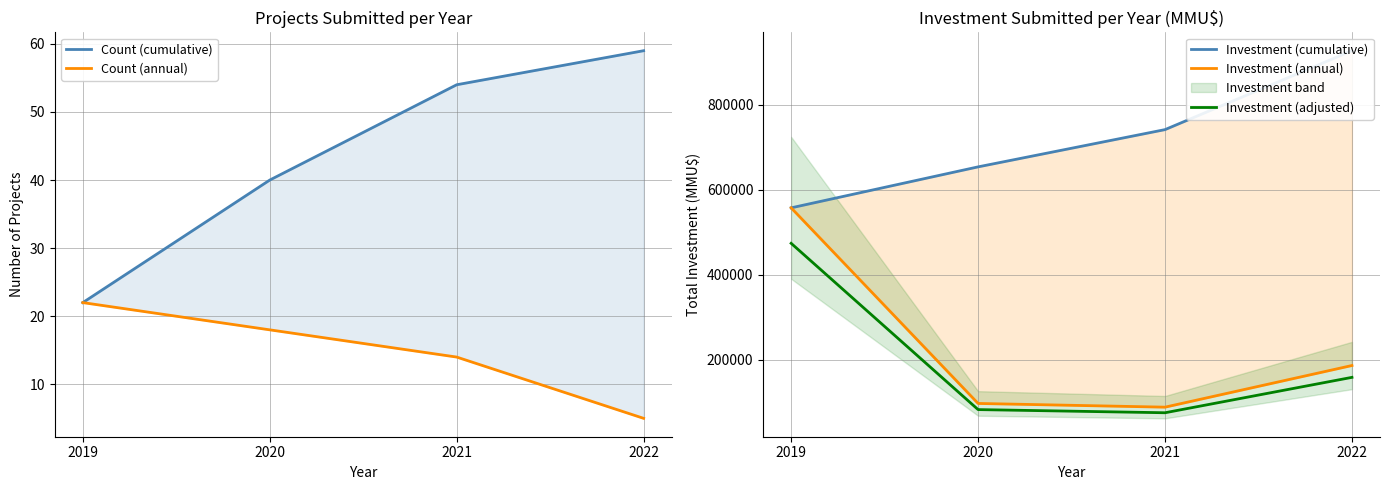

True or false: Investment (adjusted) and Count (annual) intersect in this chart.

False